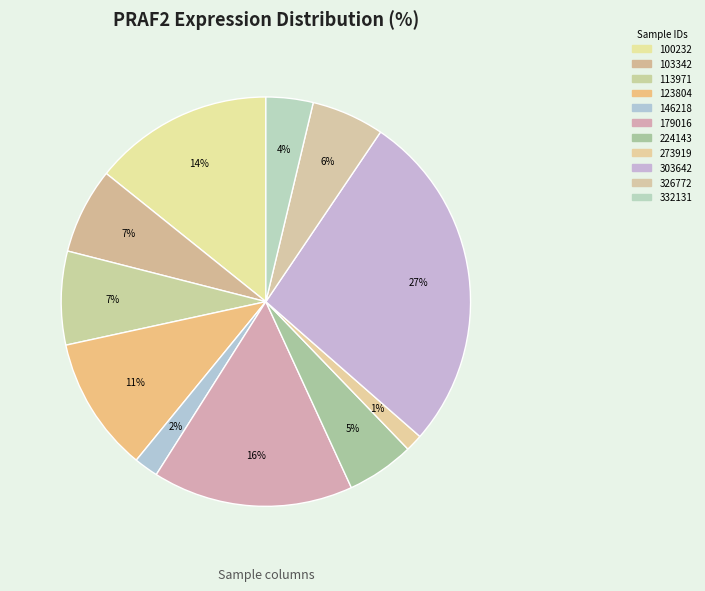

Which category has the biggest portion of the pie?

303642